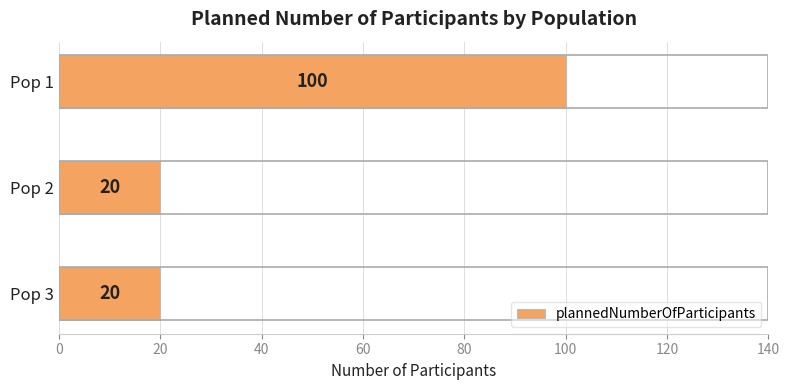

What is the value of the 3rd bar from the top?

20